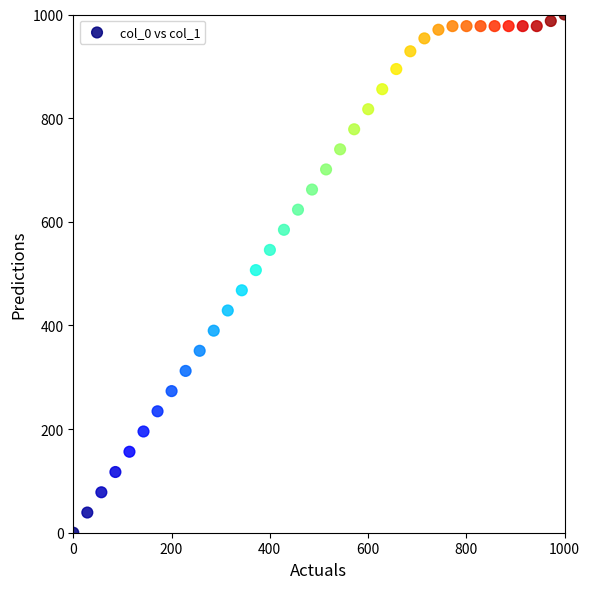

What is the range of Y values (max minus min)?

1000.0